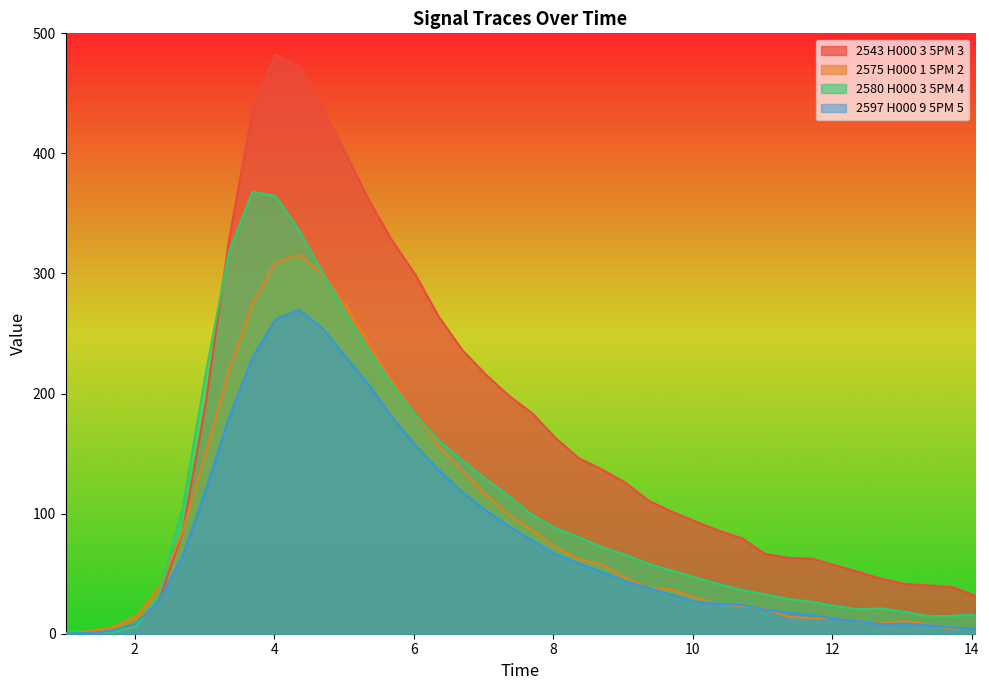

List the series in order of their peak value, lowest first.

2597 H000 9 5PM 5, 2575 H000 1 5PM 2, 2580 H000 3 5PM 4, 2543 H000 3 5PM 3